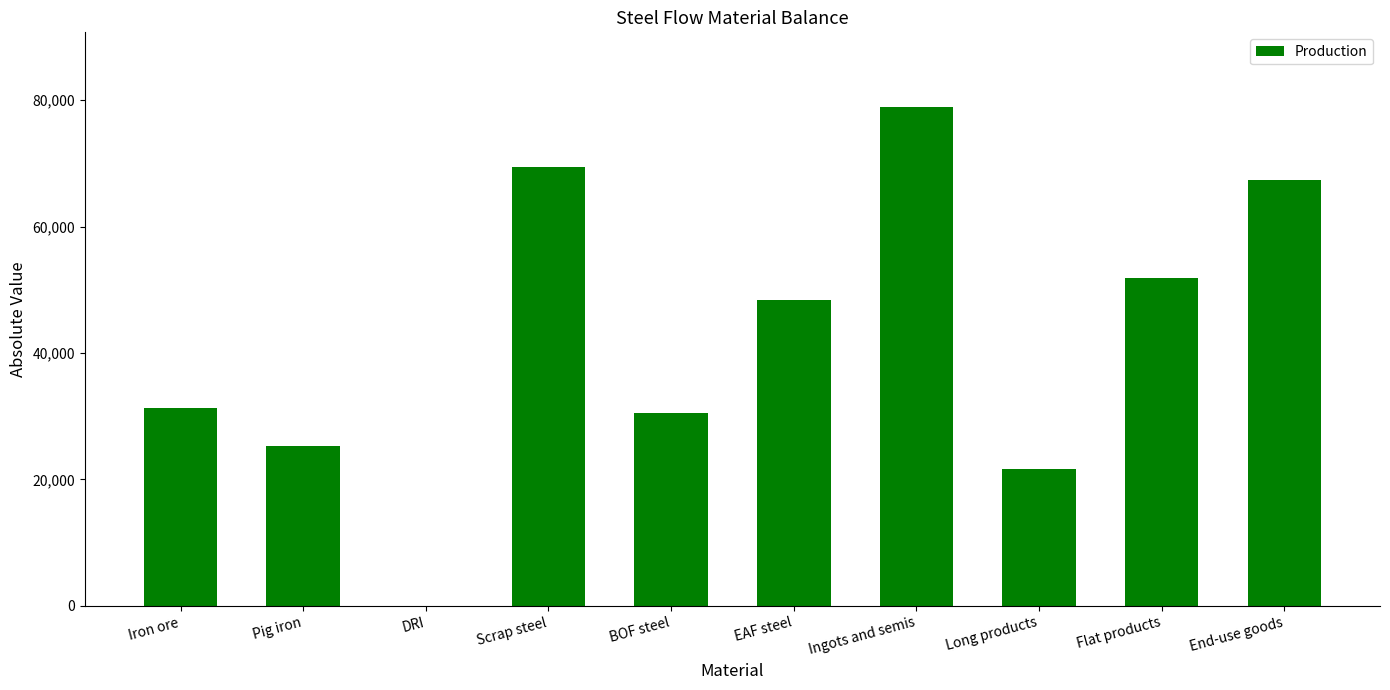

At which label is the value closest to 39442?

Iron ore